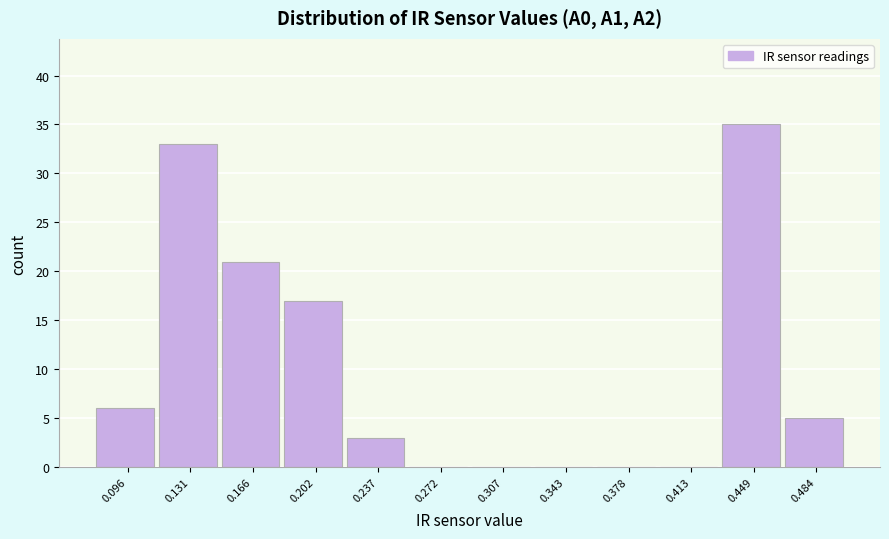

Over which range of the x-axis is the bar tallest?

0.430 to 0.465